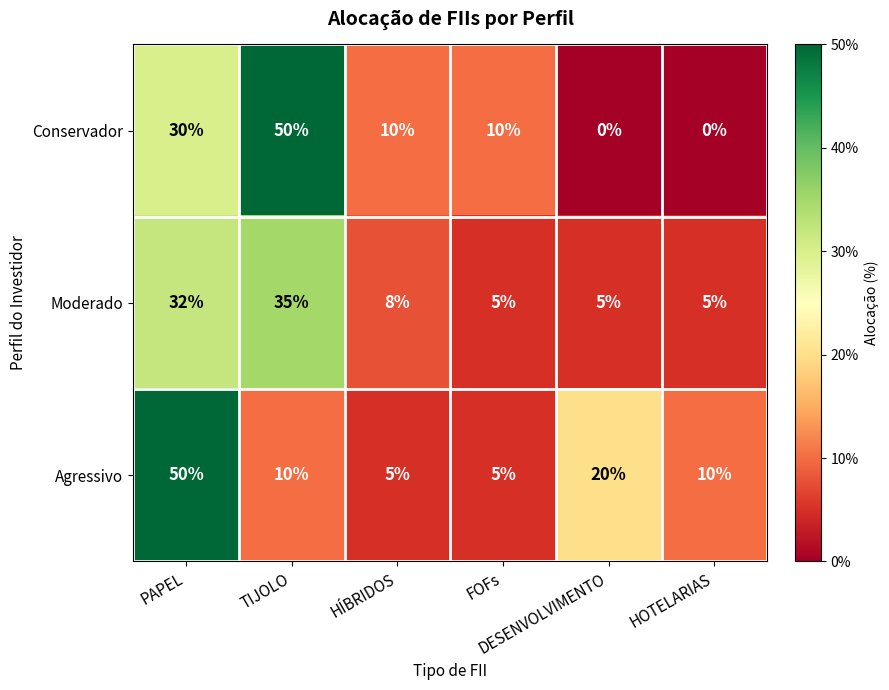

At which category is the sum across all series the highest?

PAPEL